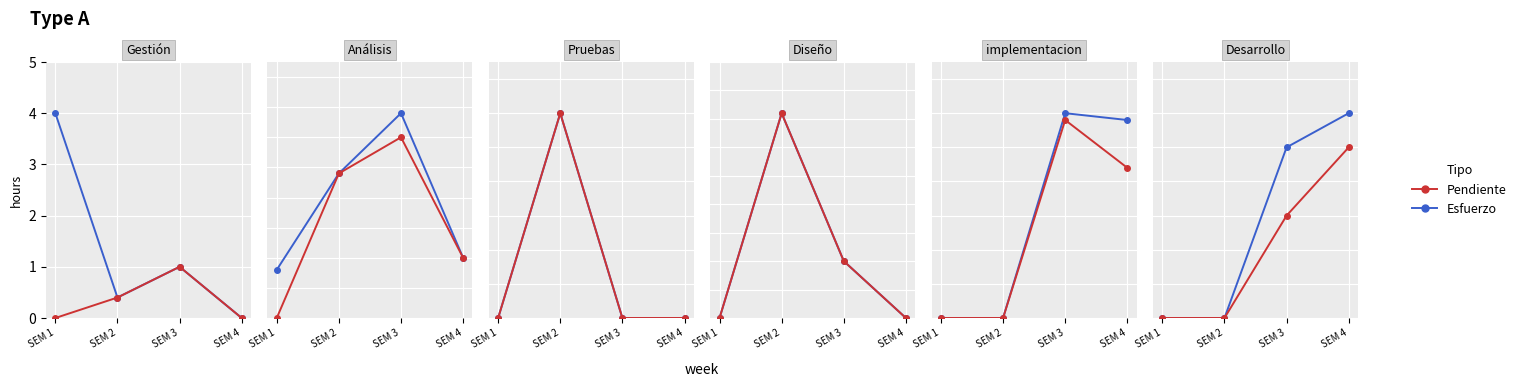

The Esfuerzo series shows -2 at SEM 2. True or false?

False